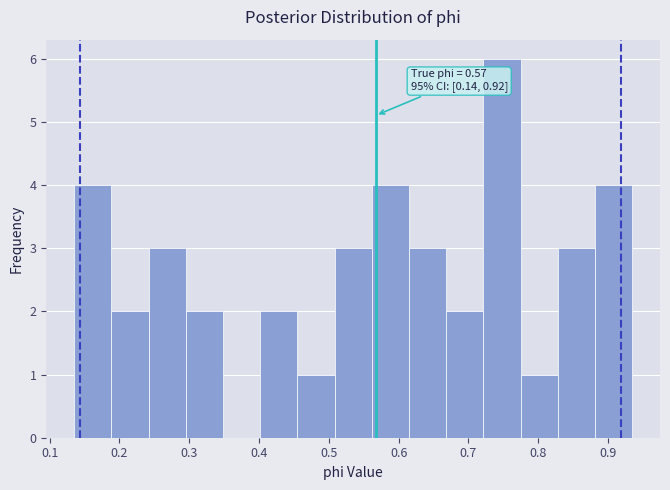

Which range on the x-axis has the tallest bar?

0.72 to 0.77